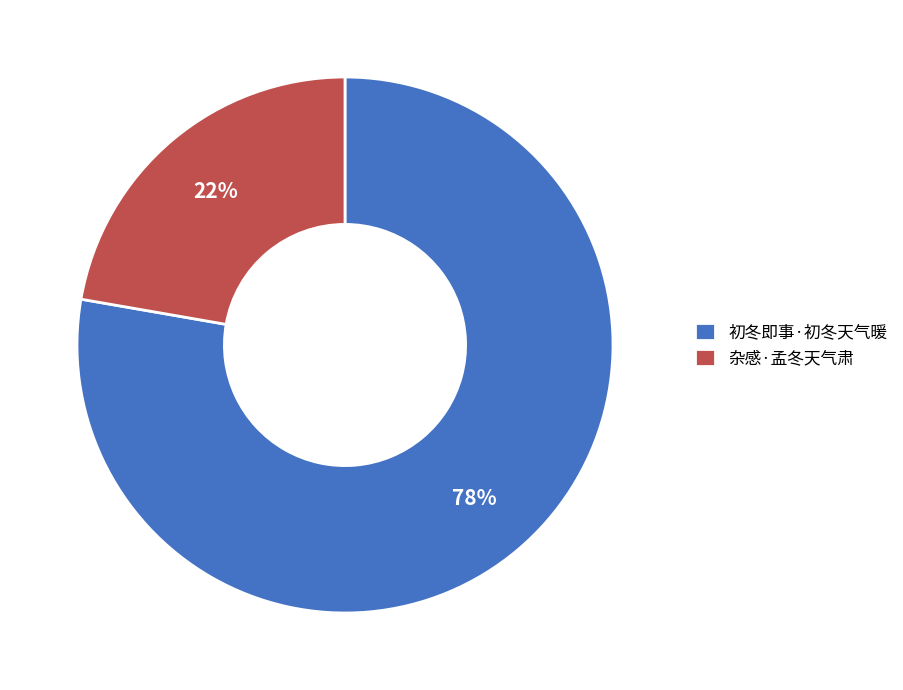

Count the number of slices in the pie.

2